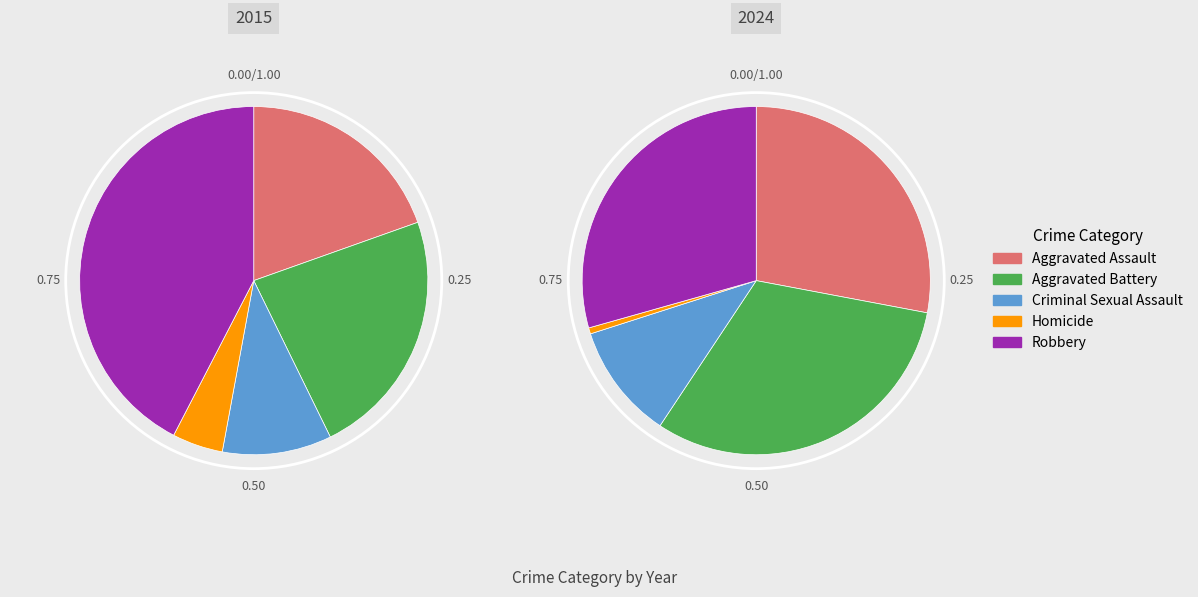

Do Criminal Sexual Assault and Homicide together represent more than half of the pie?

No